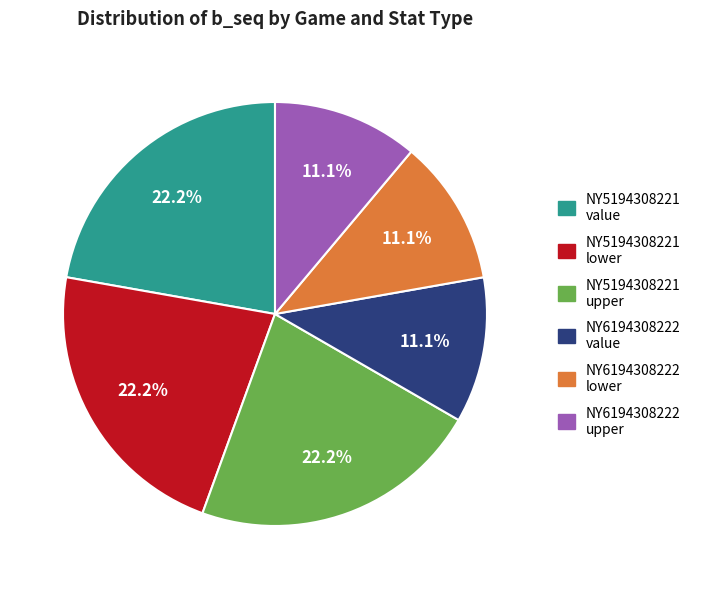

Is there any slice that represents more than half of the pie?

No